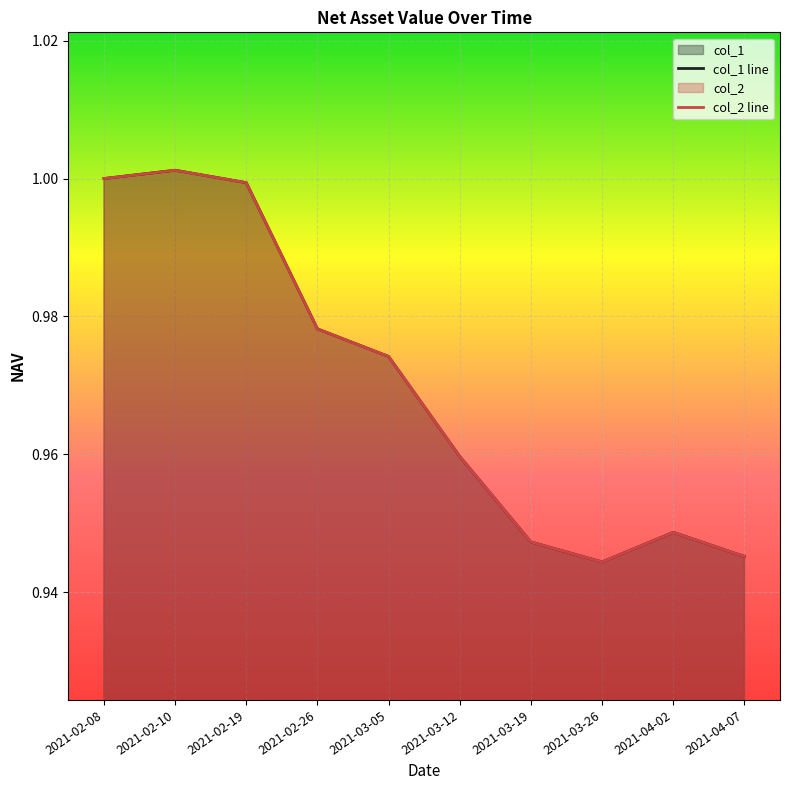

Where is col_1 line nearest to the value 0?

2021-03-26